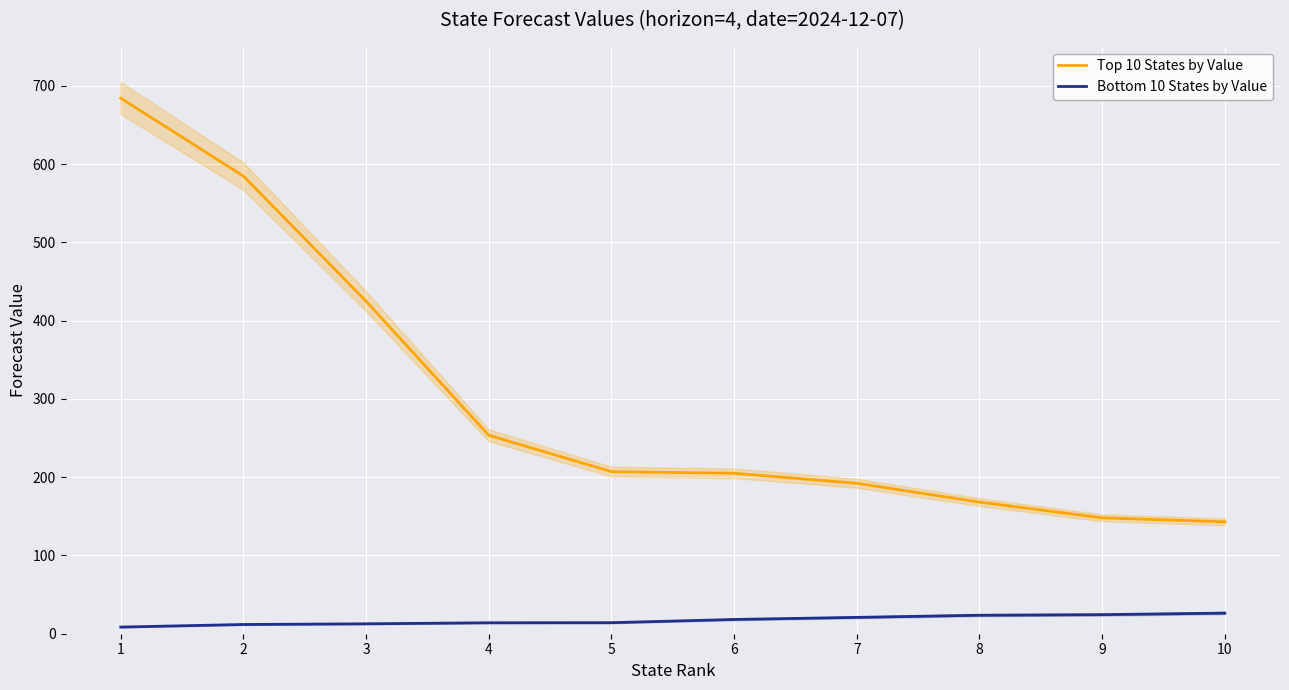

At which label is Top 10 States by Value closest to 413?

3